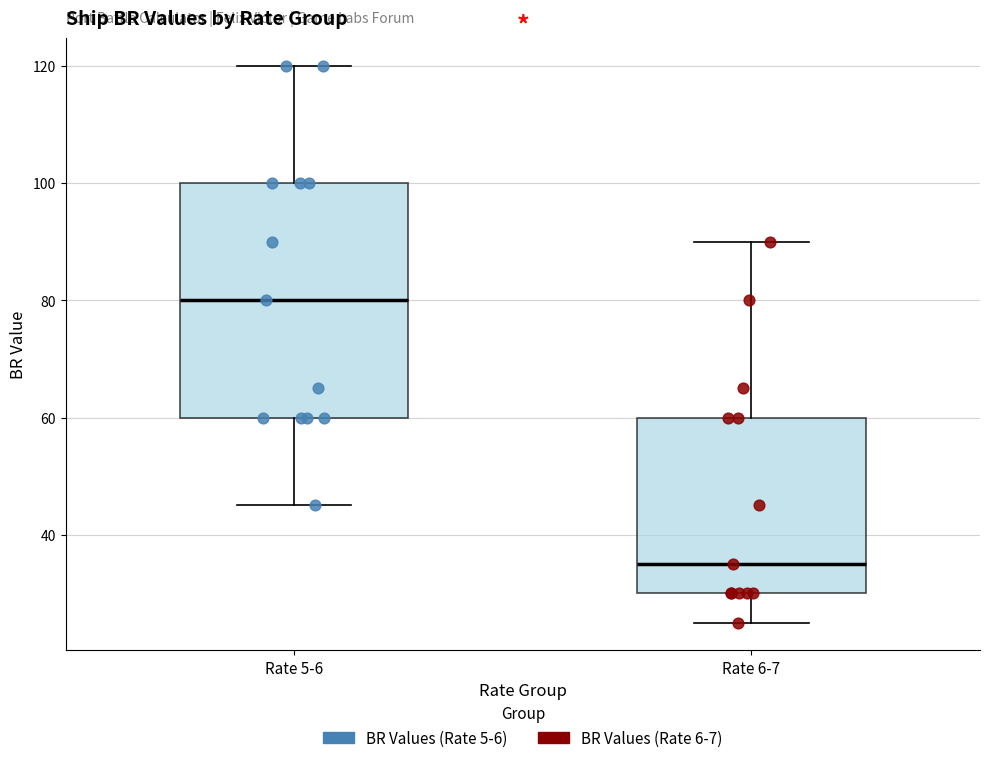

Reading left to right, read every box against the y-axis: the position of its median line, the range the box covers, and the ends of its whiskers. The values are not printed on the chart, so give them approximately, as read against the axis.

Rate 5-6: median 80, box 60 to 100, whiskers 46 to 120
Rate 6-7: median 36, box 30 to 60, whiskers 26 to 90